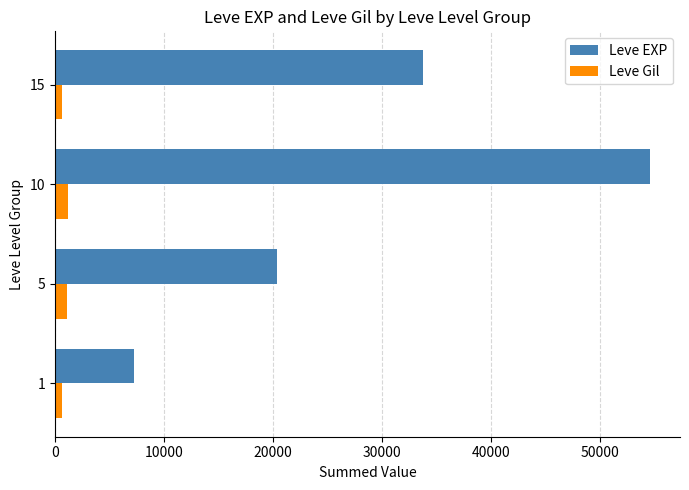

At which category is the sum across all series the highest?

10